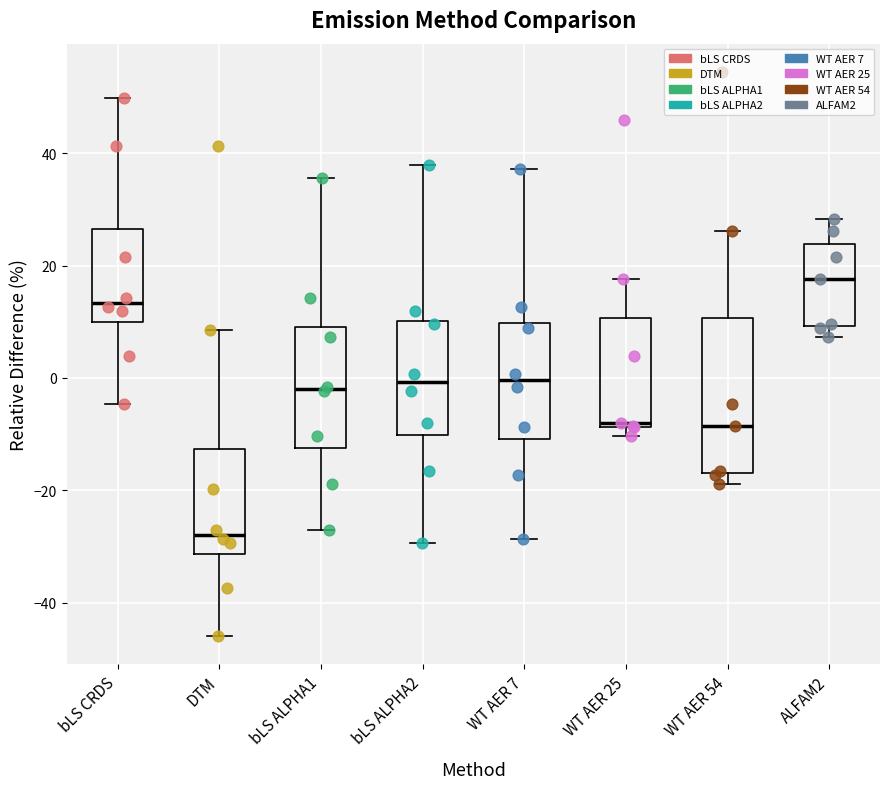

Reading left to right, transcribe this box plot: for each box, give where its median line is, the range the box spans, and where its two whiskers end, as read against the y-axis. The values are not printed on the chart, so give them approximately, as read against the axis.

bLS CRDS: median 14, box 10 to 26, whiskers -4 to 50
DTM: median -28, box -32 to -12, whiskers -46 to 8
bLS ALPHA1: median -2, box -12 to 10, whiskers -28 to 36
bLS ALPHA2: median 0, box -10 to 10, whiskers -30 to 38
WT AER 7: median 0, box -10 to 10, whiskers -28 to 38
WT AER 25: median -8 (just above the box's lower edge), box -8 to 10, whiskers -10 to 18
WT AER 54: median -8, box -16 to 10, whiskers -18 to 26
ALFAM2: median 18, box 10 to 24, whiskers 8 to 28